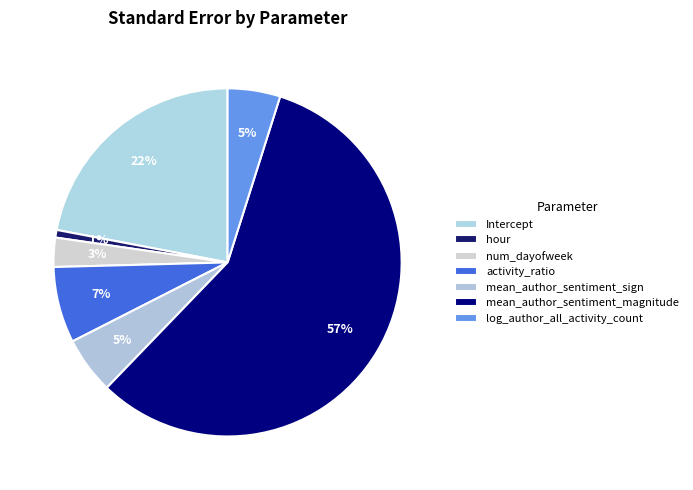

Which category has the biggest portion of the pie?

mean_author_sentiment_magnitude